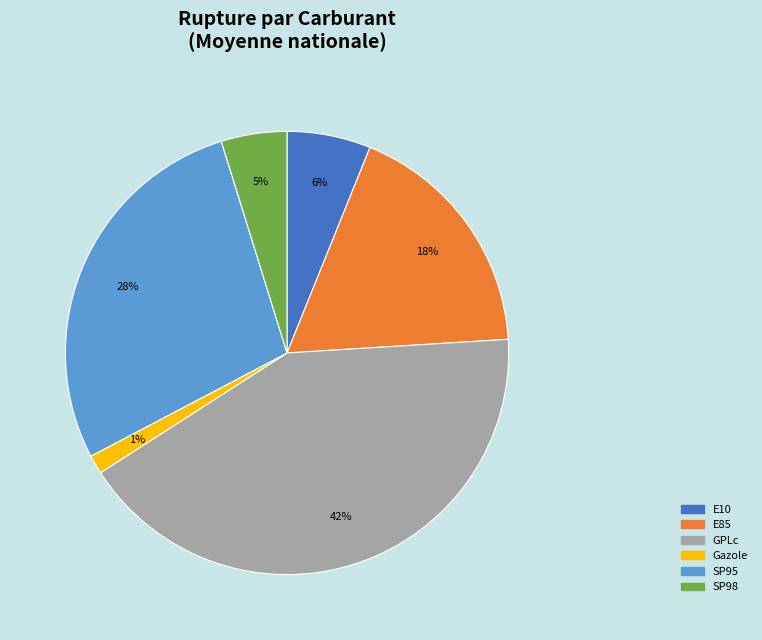

To the nearest percent, what is the difference between the largest and smallest slice percentages?

41%